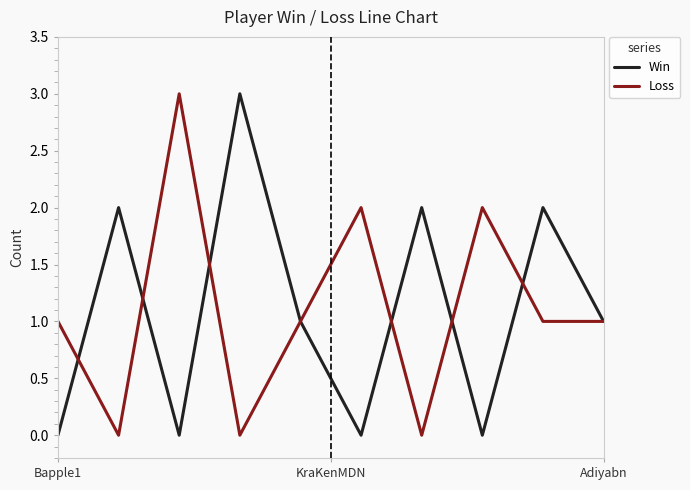

What is the greatest value displayed?

3